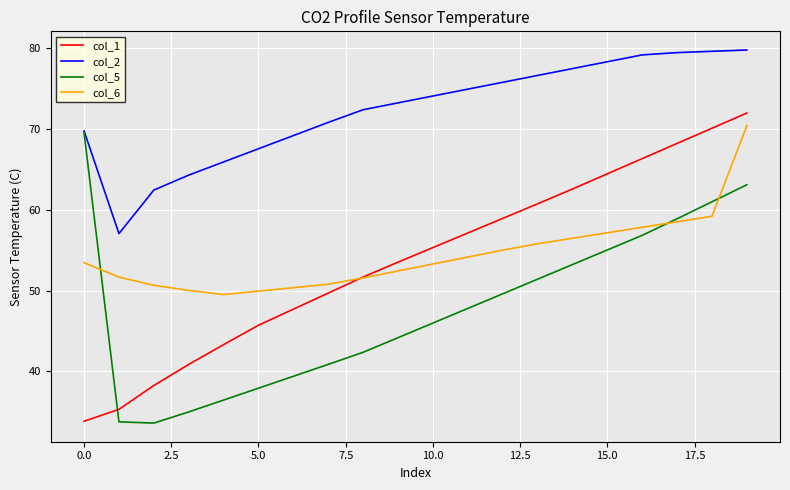

In col_5, how many points are lower than both neighbors (excluding endpoints)?

1